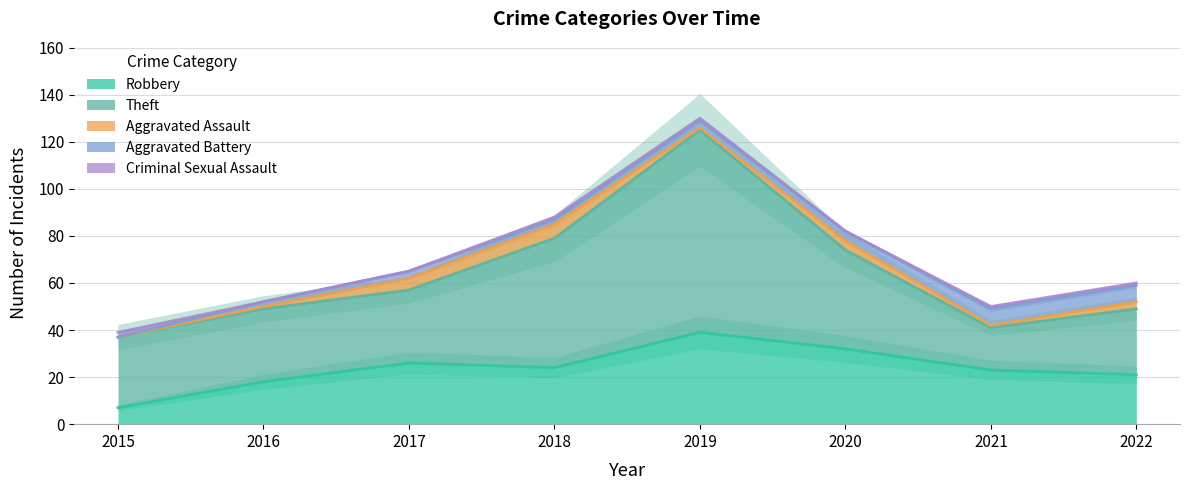

Rank the series by their maximum value, from lowest to highest.

Criminal Sexual Assault, Aggravated Assault, Aggravated Battery, Robbery, Theft